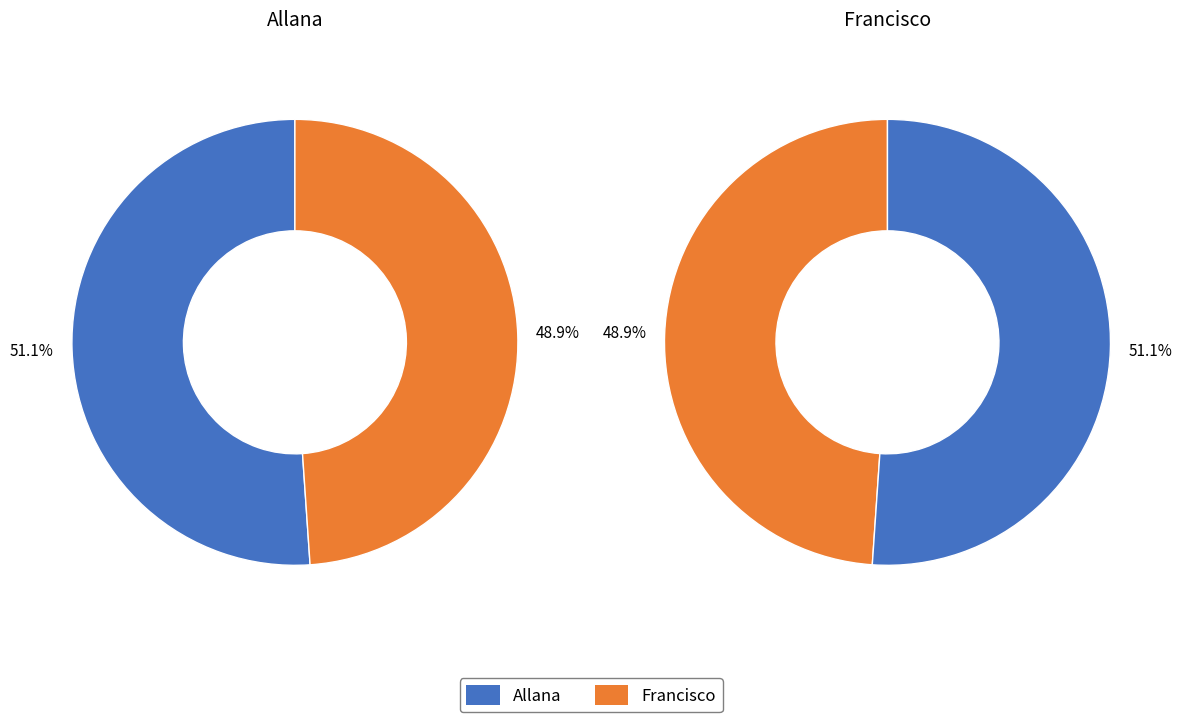

Does Allana represent more than half of the total?

Yes